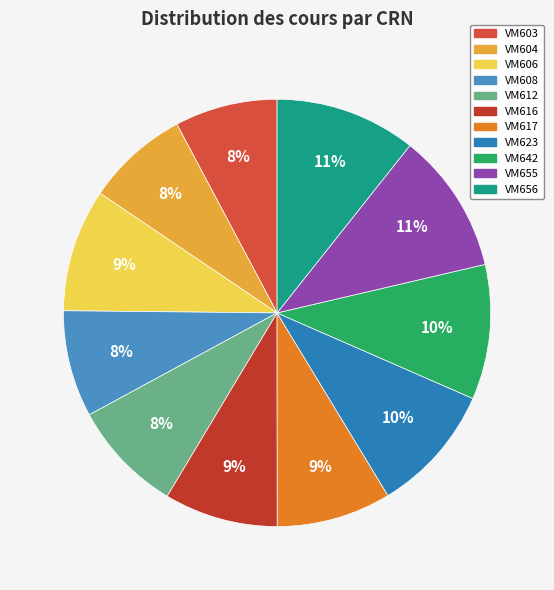

What percentage do VM642 and VM604 together represent?

18.0%